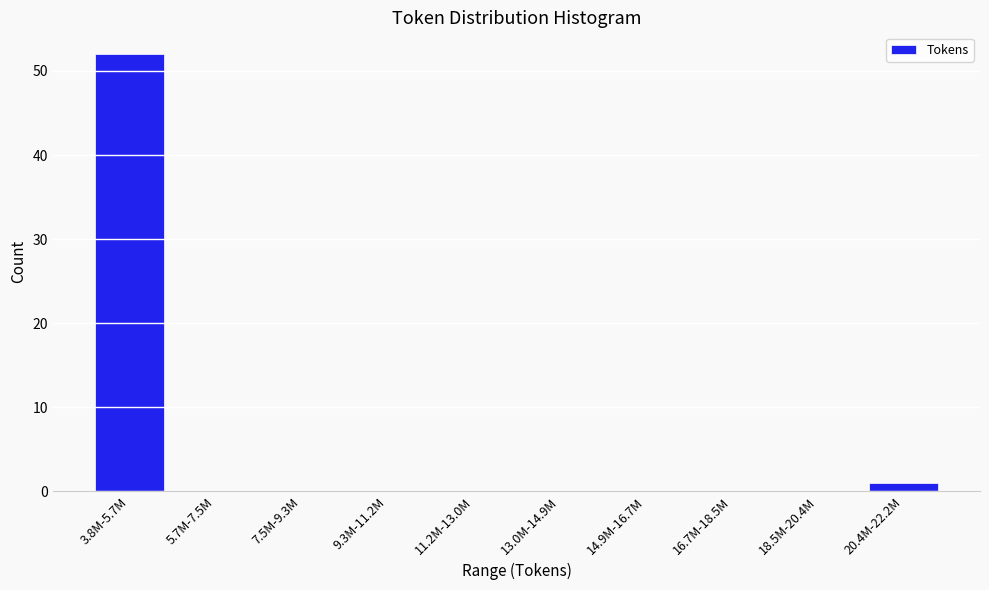

Reading left to right, extract all data points from this chart.

3.8M-5.7M=52	5.7M-7.5M=0	7.5M-9.3M=0	9.3M-11.2M=0	11.2M-13.0M=0	13.0M-14.9M=0	14.9M-16.7M=0	16.7M-18.5M=0	18.5M-20.4M=0	20.4M-22.2M=1